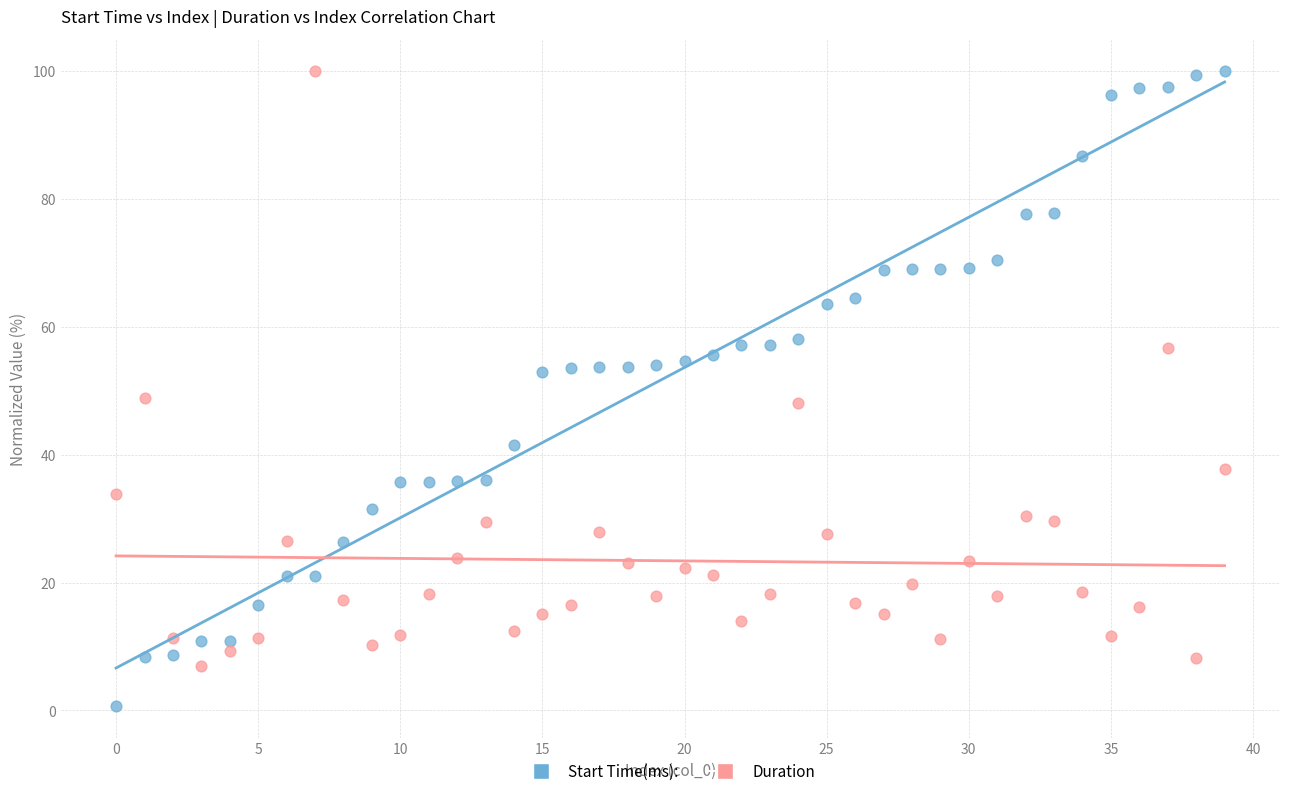

Which series contains the lowest Y value?

Start Time(ms):